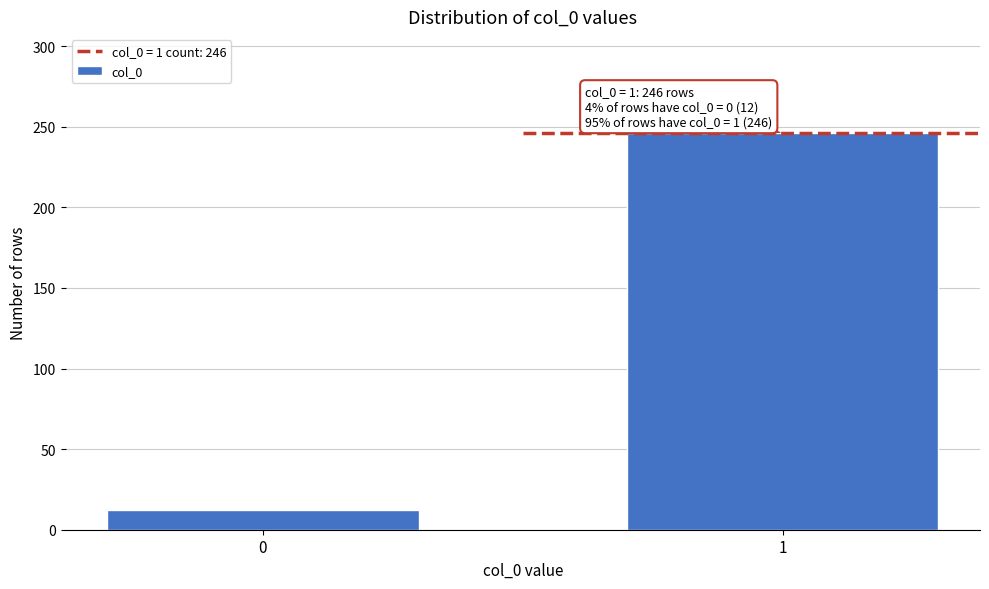

Reading left to right, what are all the values shown in this chart?

0=12	1=246